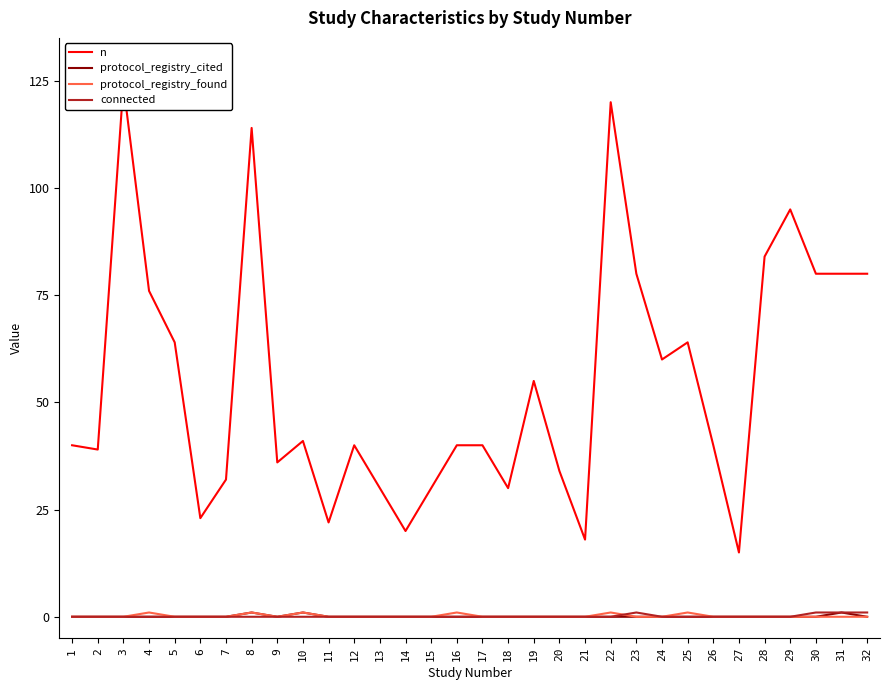

How many series are shown in this chart?

4